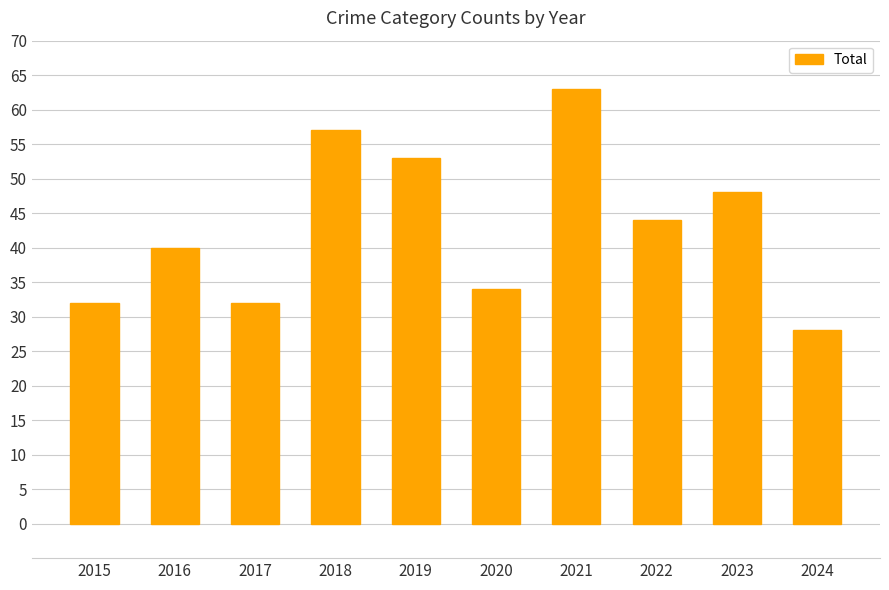

Reading left to right, list all the values displayed in this chart.

2015=32	2016=40	2017=32	2018=57	2019=53	2020=34	2021=63	2022=44	2023=48	2024=28